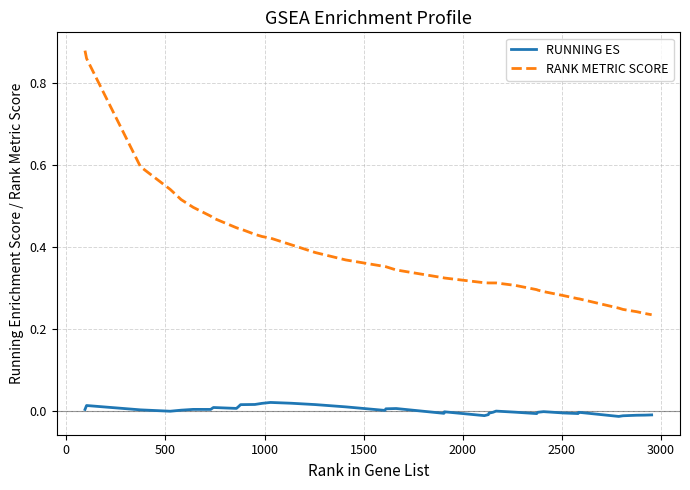

True or false: RANK METRIC SCORE and RUNNING ES intersect in this chart.

False